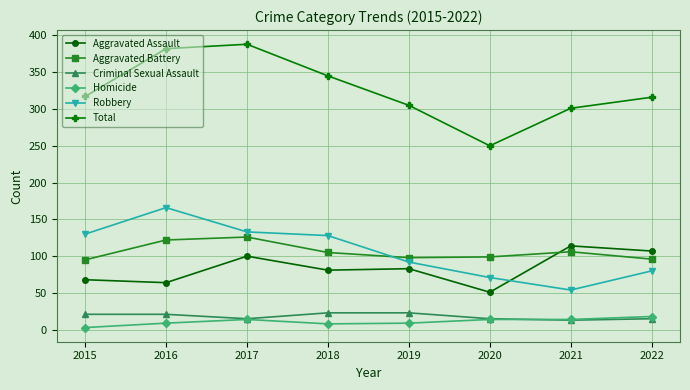

How many distinct data groups are displayed?

6